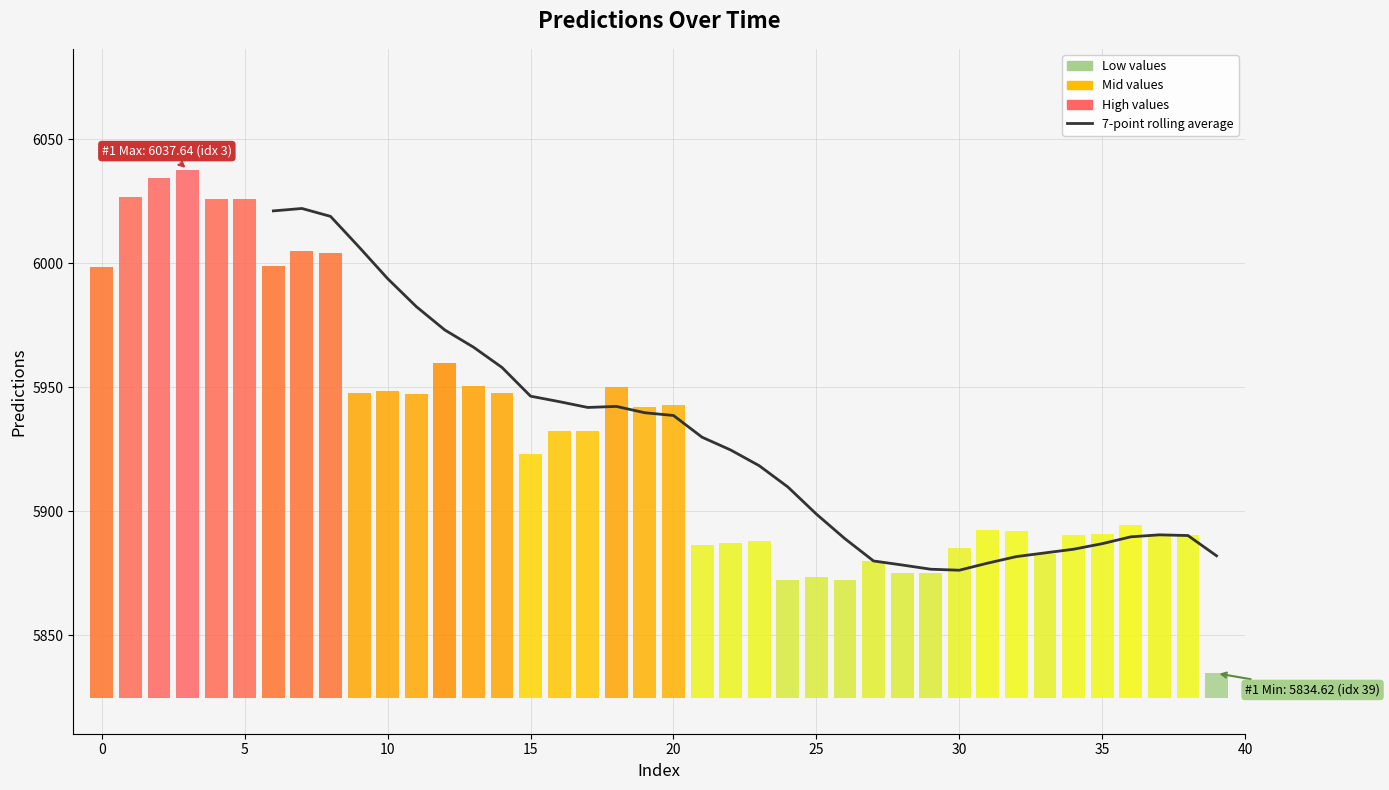

The chart shows a value of 7951.3 at 25. True or false?

False